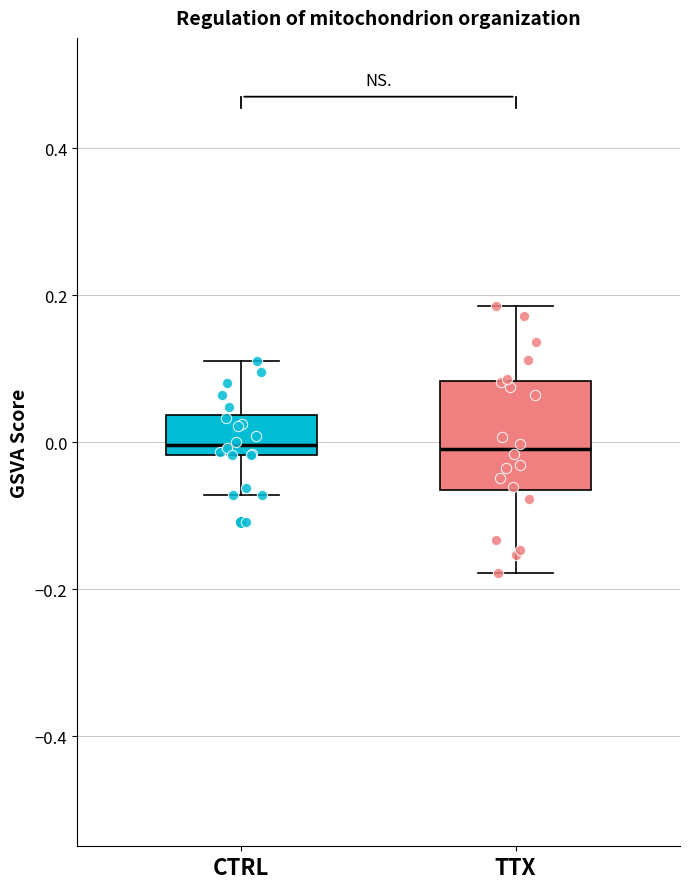

Comparing the boxes themselves (not the whiskers), which one is the tallest?

TTX